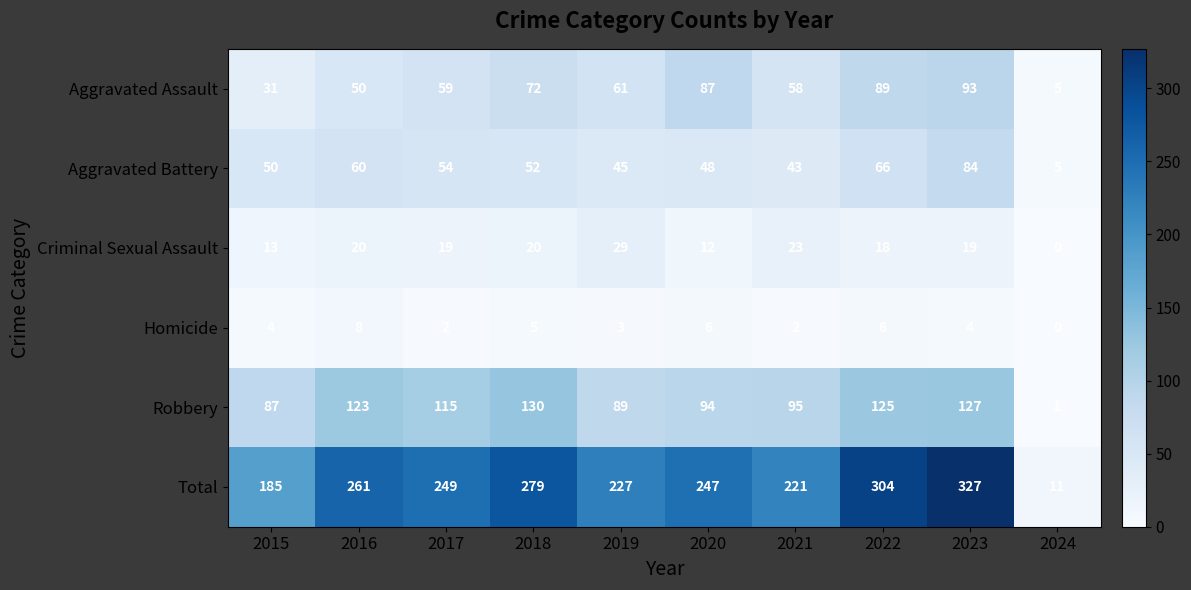

How many data points does each series have?

10